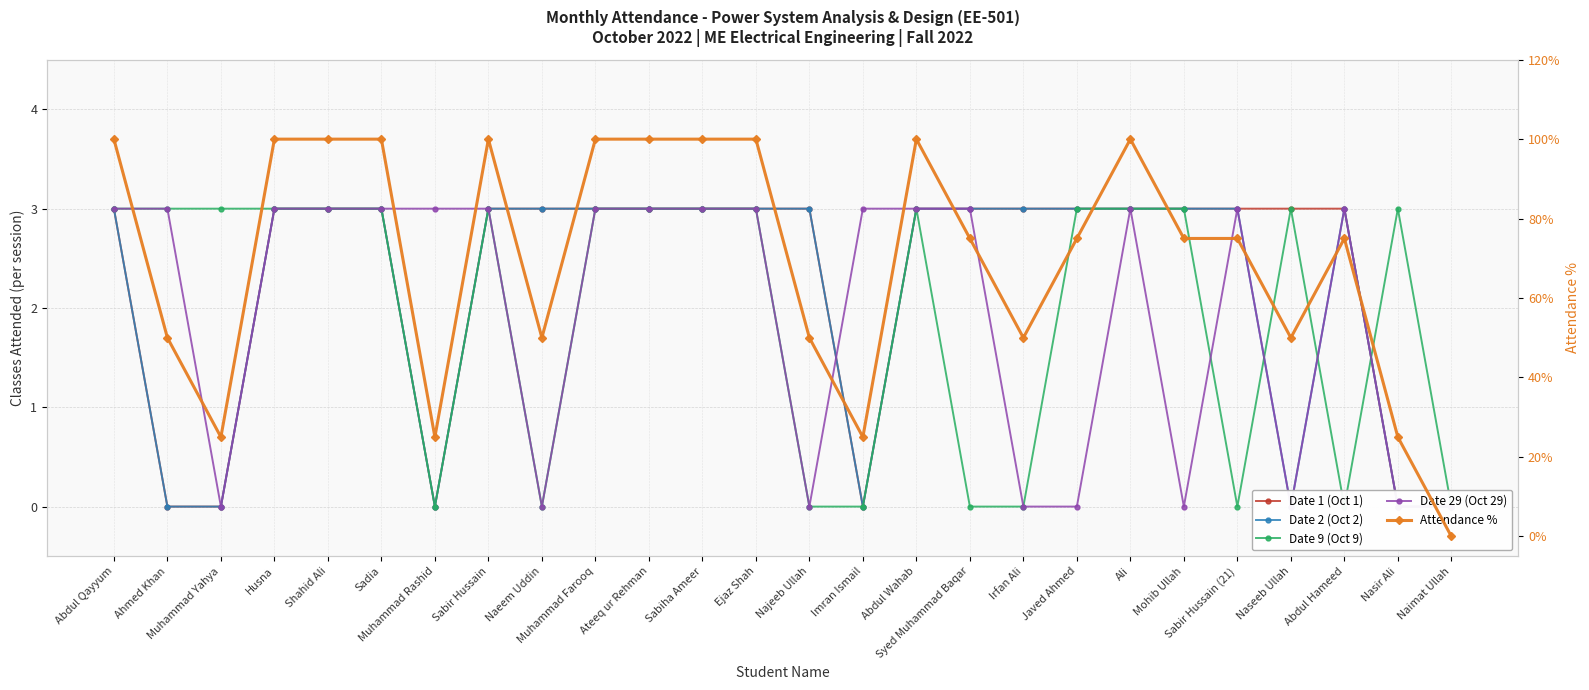

At which category is the sum across all series the highest?

Abdul Qayyum